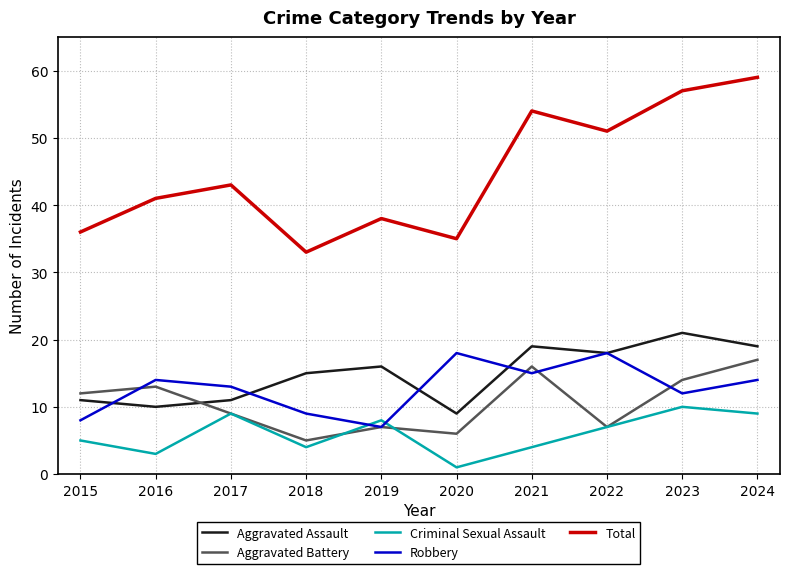

At which category does the chart reach its minimum across all series?

2020